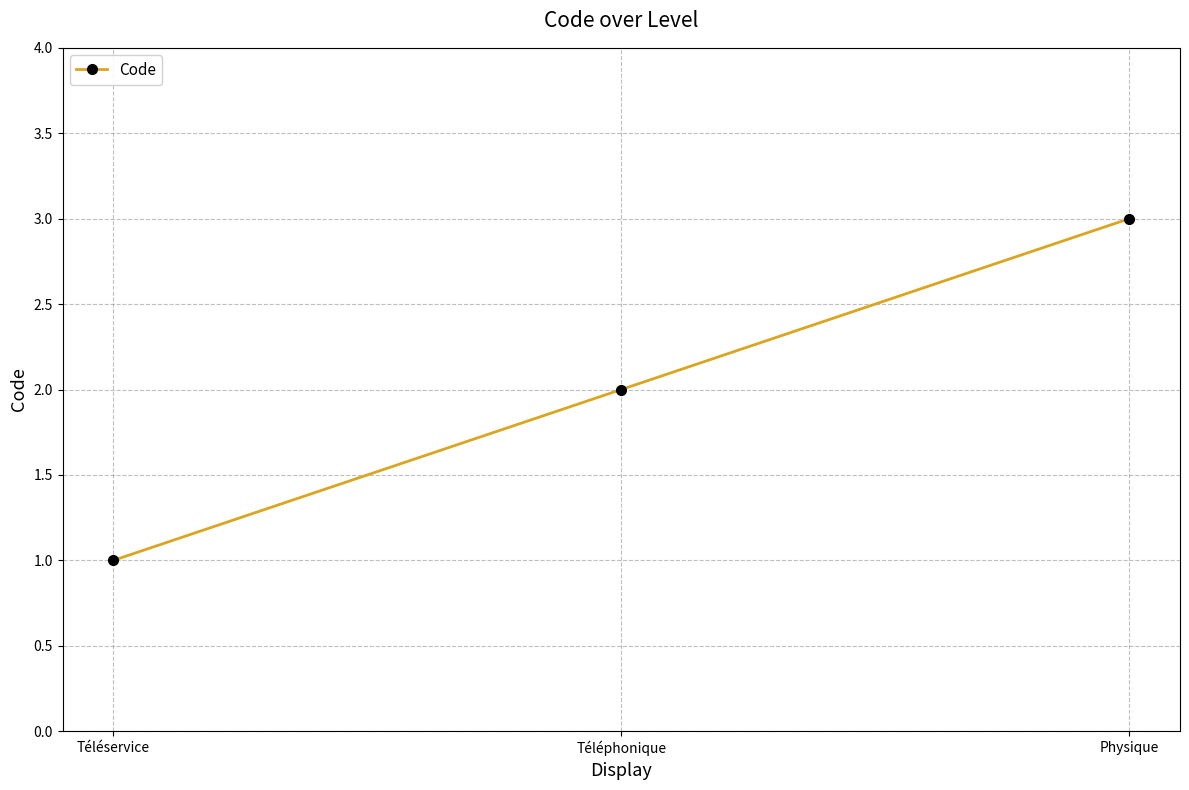

What is the ratio of the value at Physique to the value at Téléservice?

3.0